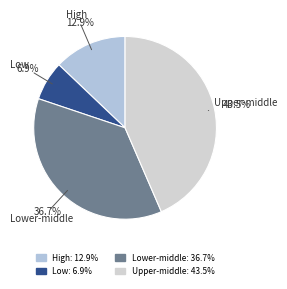

Rank the categories by value from lowest to highest.

Low, High, Lower-middle, Upper-middle